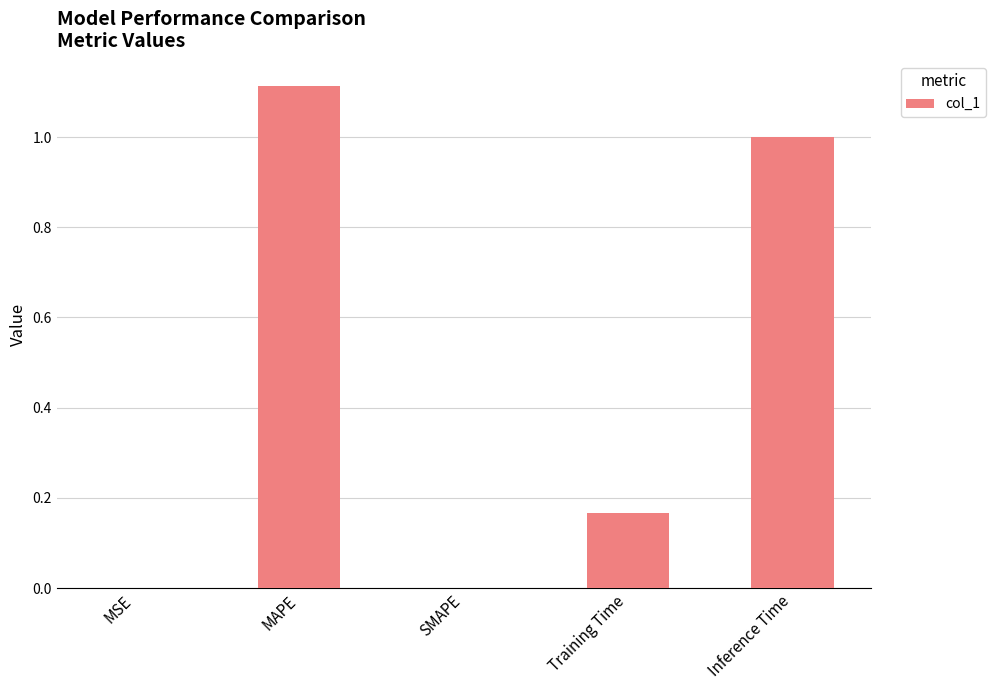

What is the sum of the values at Training Time and Inference Time?

1.2